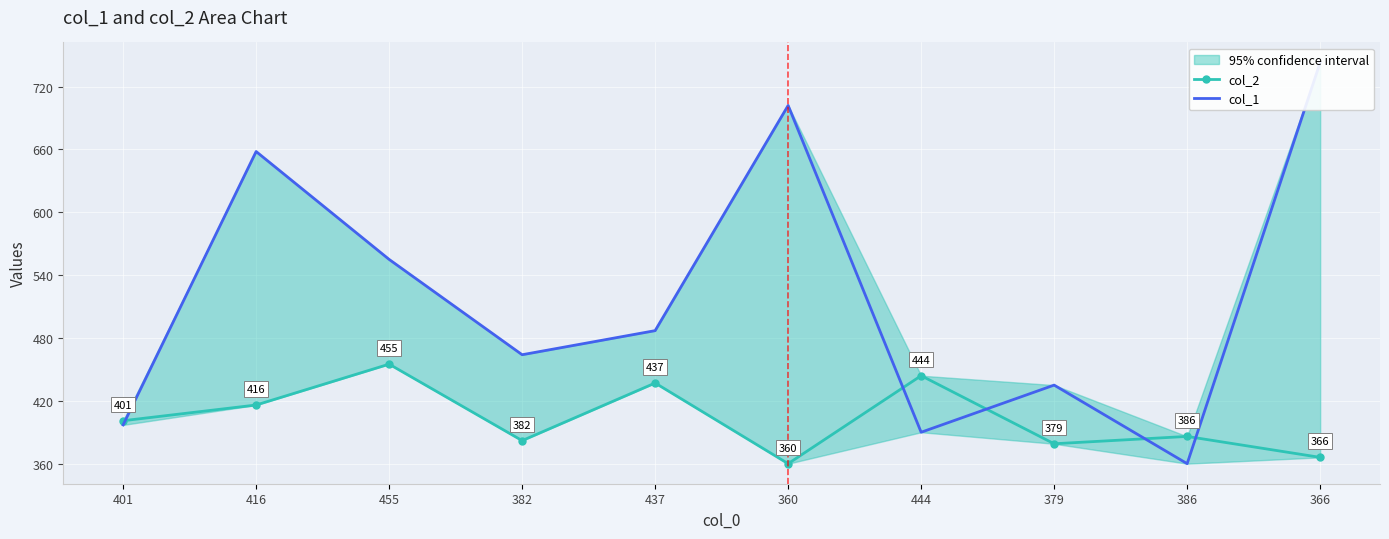

Read the col_1 value at 379.

435